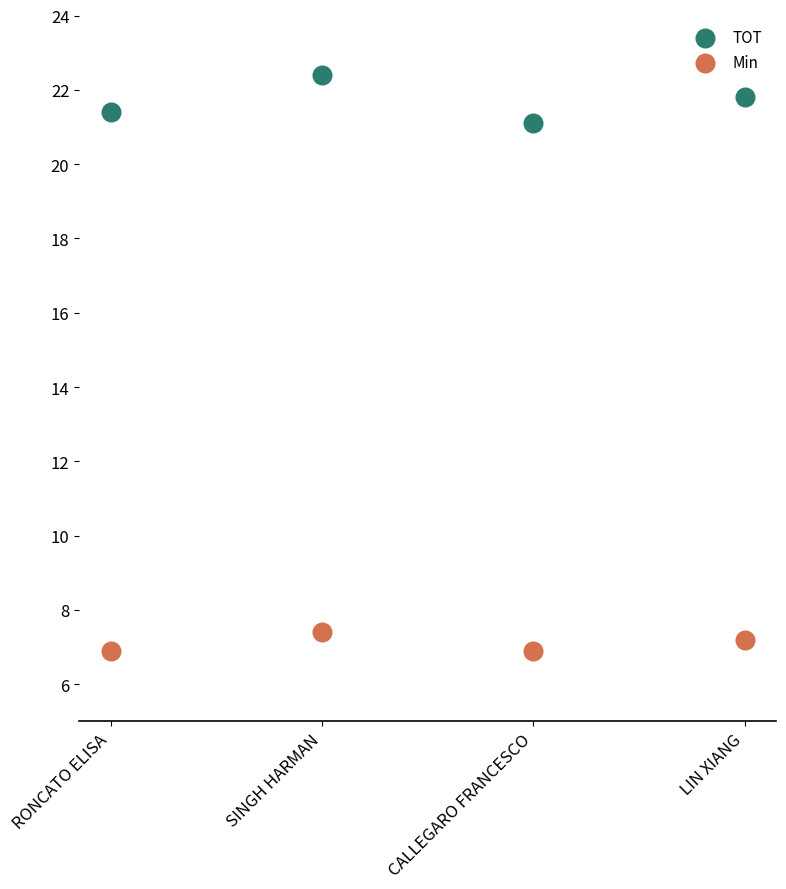

Across all series, what Y value is closest to 14?

7.4